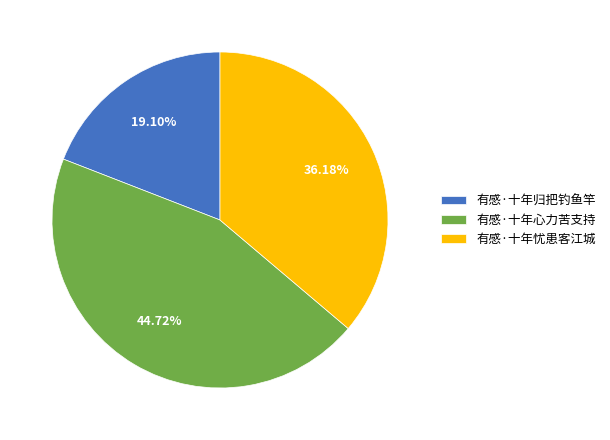

Does any single category account for the majority?

No